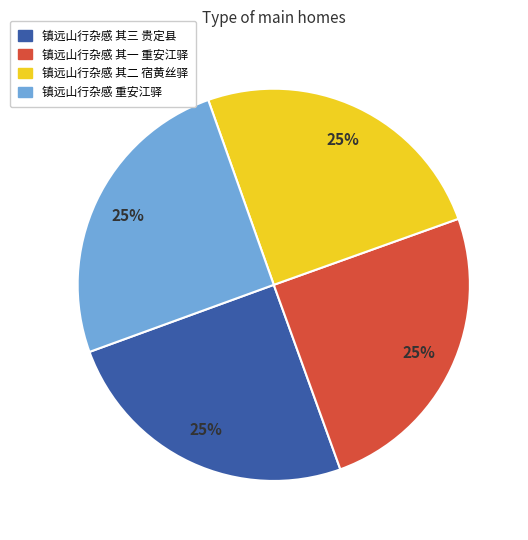

Approximately how many times larger is the value at 镇远山行杂感 其二 宿黄丝驿 compared to 镇远山行杂感 重安江驿?

1.0